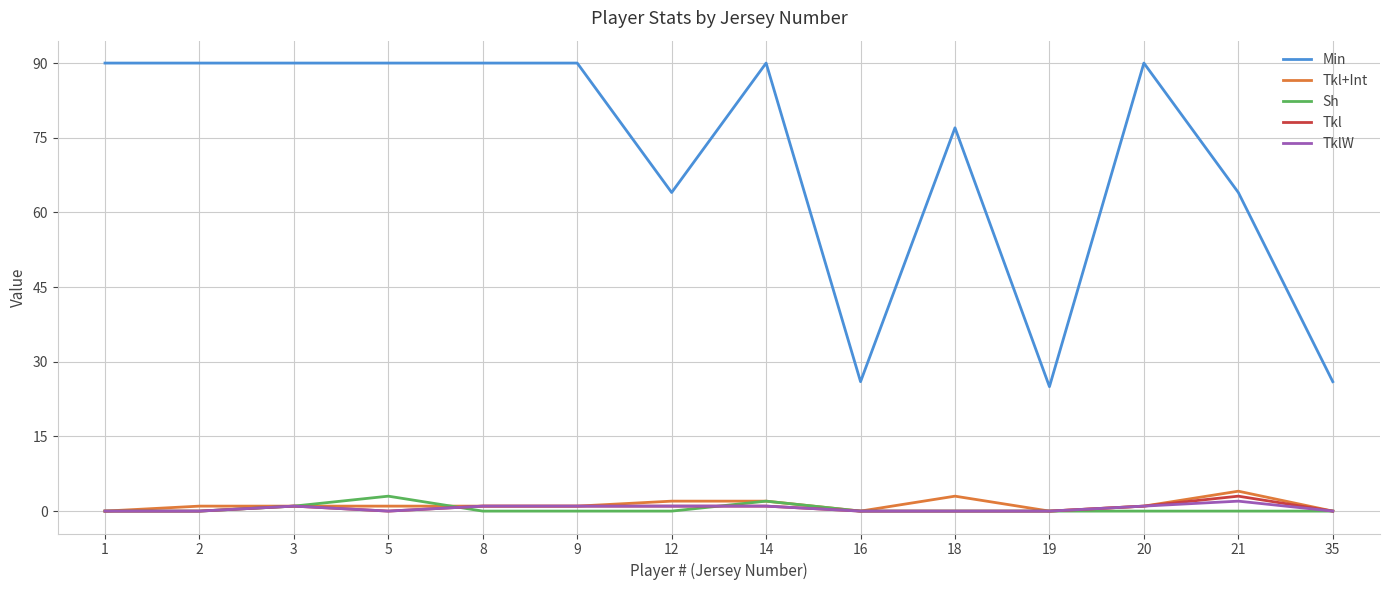

Is the value of Sh at 9 greater than the value of Tkl at 21?

No